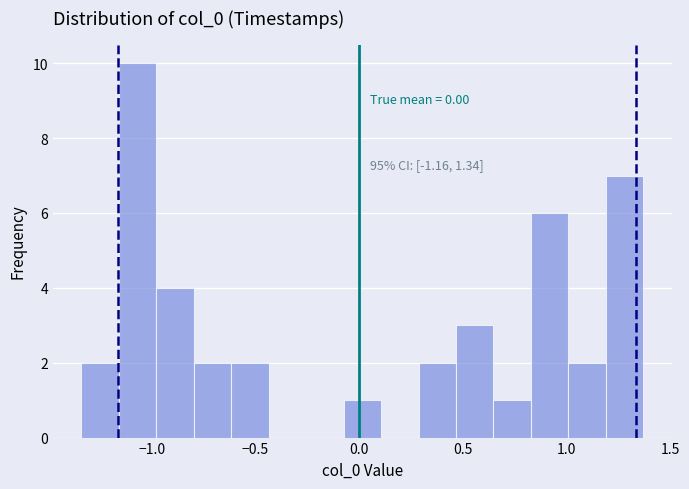

Read against the x-axis, roughly where is the centre of the tallest bar?

-1.05